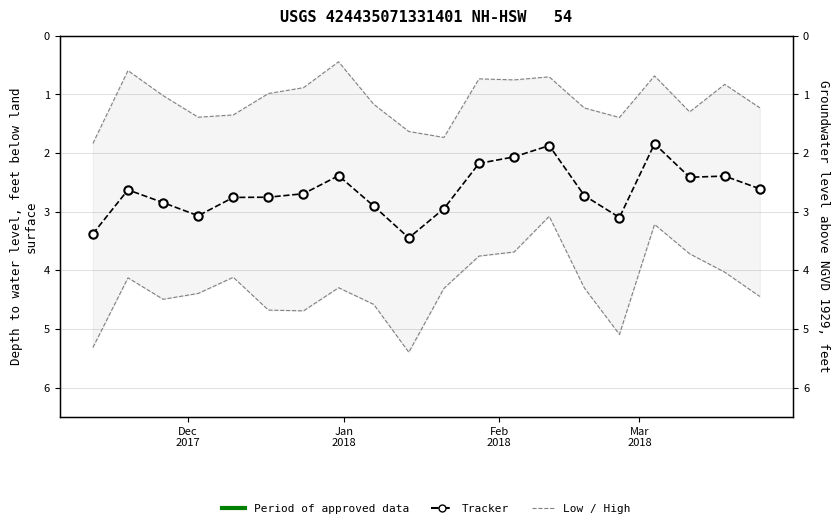

Which series has the widest spread of values?

High